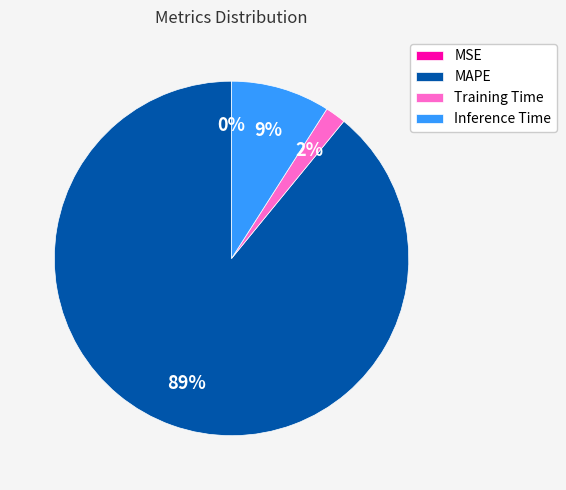

Do Training Time and MAPE together represent more than half of the pie?

Yes